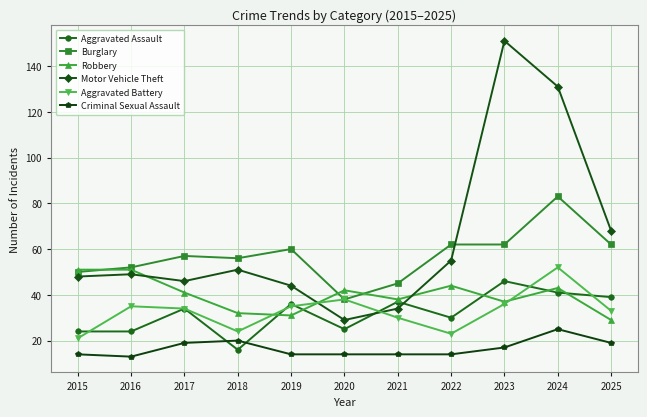

What is the approximate value of Aggravated Battery at 2016?

35